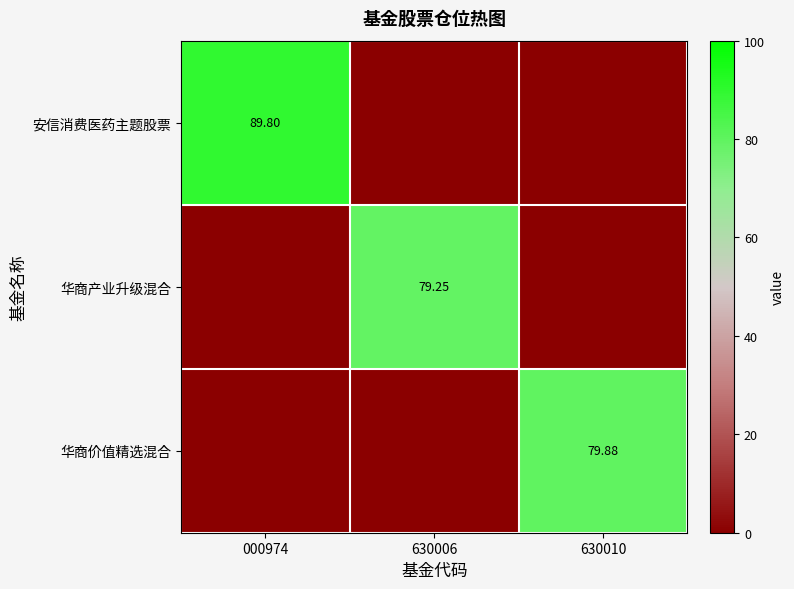

How many positive values does the 华商价值精选混合 series have?

1